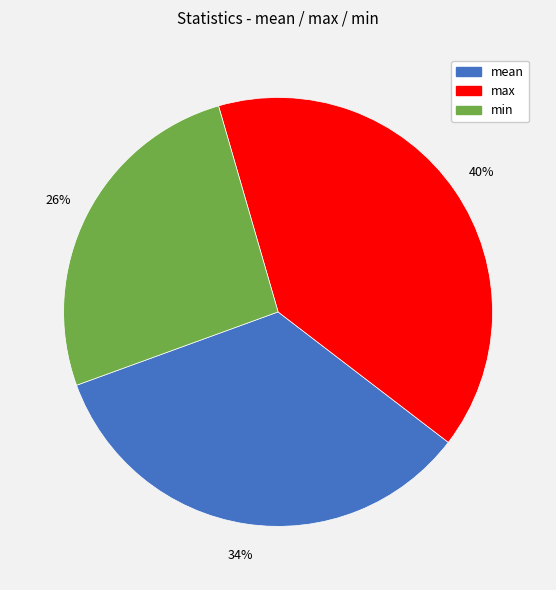

Is there any slice that represents more than half of the pie?

No